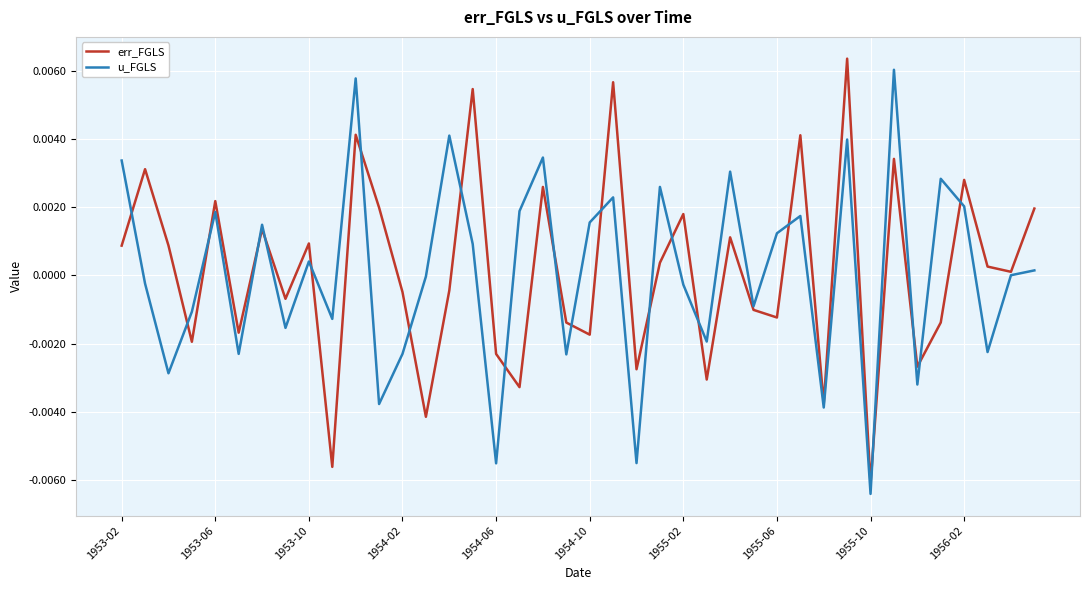

Rank the series by their average value, from lowest to highest.

u_FGLS, err_FGLS